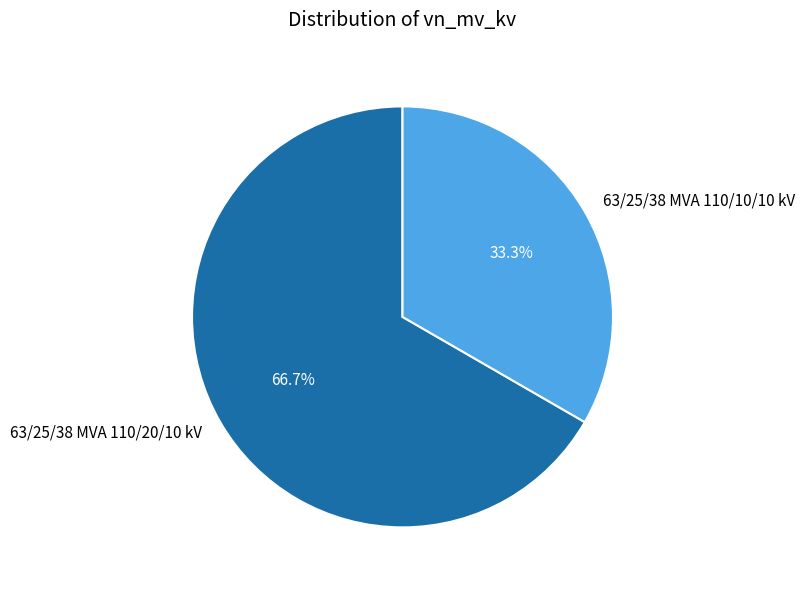

Which has a higher value, 63/25/38 MVA 110/20/10 kV or 63/25/38 MVA 110/10/10 kV?

63/25/38 MVA 110/20/10 kV